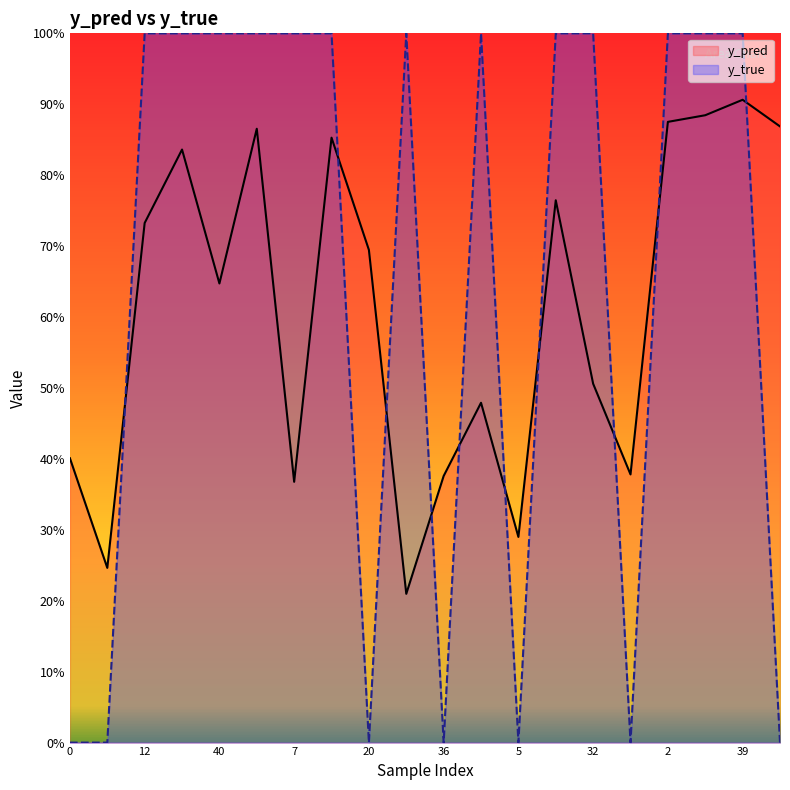

Reading right to left, extract all data points from this chart.

y_pred: 0.9	0.9	0.9	0.9	0.4	0.5	0.8	0.3	0.5	0.4	0.2	0.7	0.9	0.4	0.9	0.6	0.8	0.7	0.2	0.4
y_true: 0.0	1.0	1.0	1.0	0.0	1.0	1.0	0.0	1.0	0.0	1.0	0.0	1.0	1.0	1.0	1.0	1.0	1.0	0.0	0.0